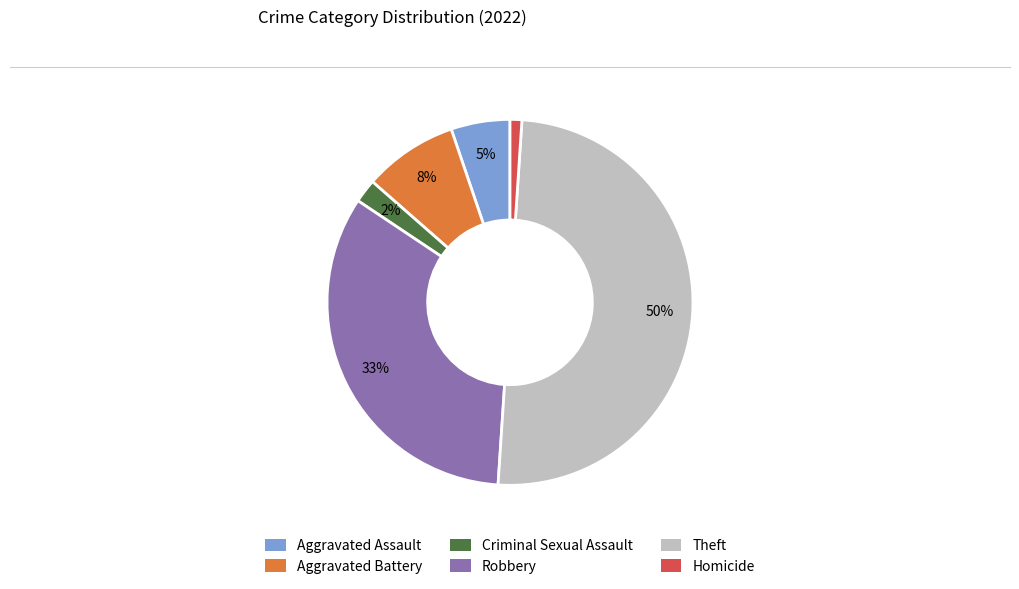

To the nearest percent, what percentage of the pie is Aggravated Assault?

5%